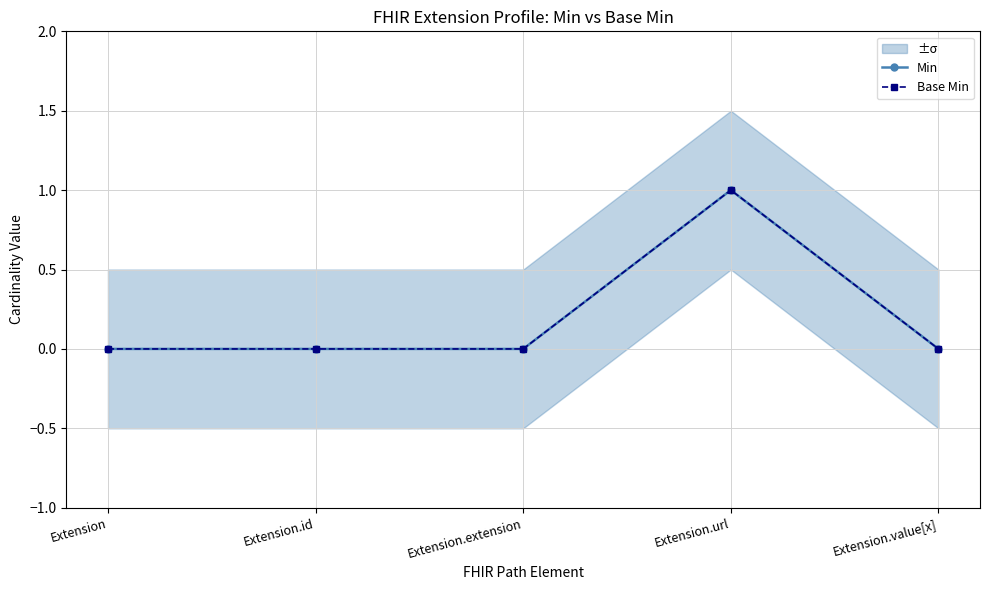

Where is Min nearest to the value 0?

Extension